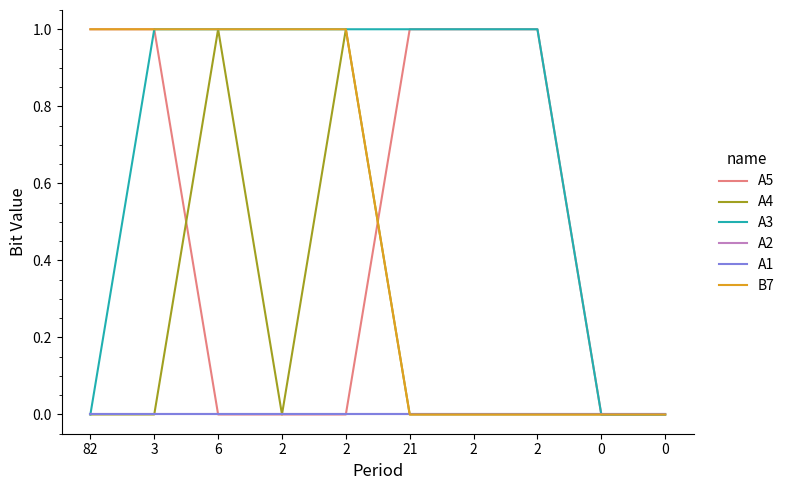

True or false: A1 and A2 cross at least once.

False